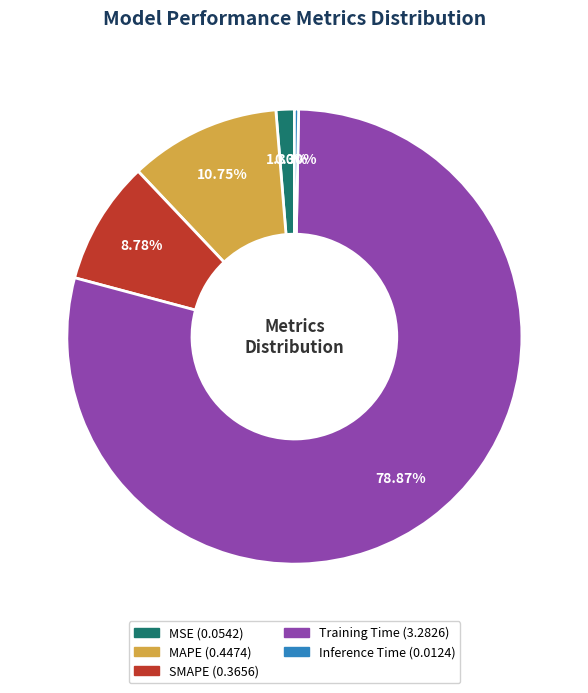

The MAPE slice represents 11% of the pie. True or false?

True